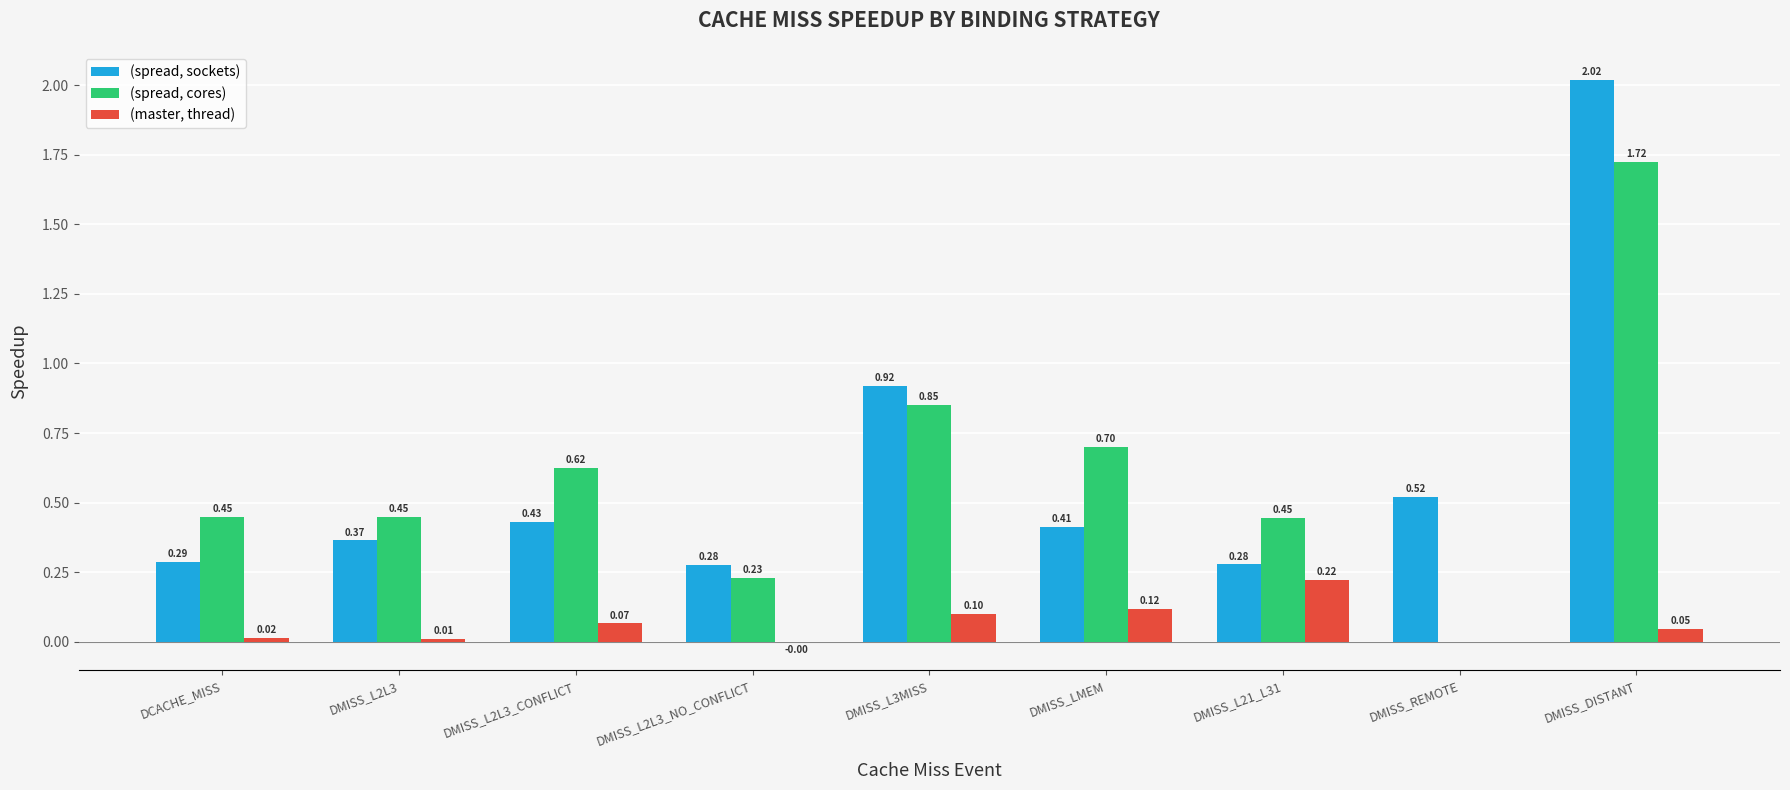

At which category is the sum across all series the highest?

DMISS_DISTANT